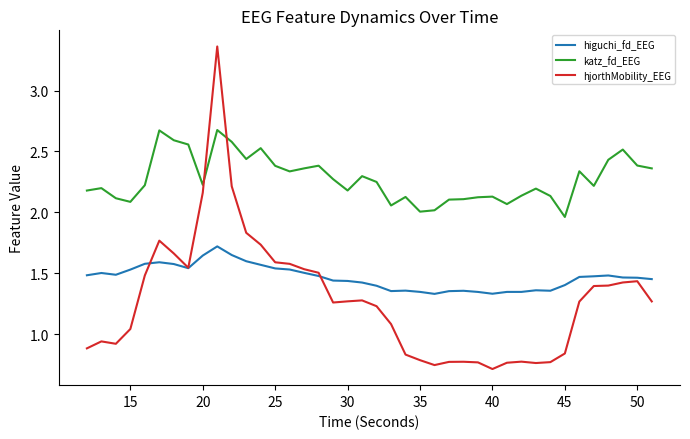

True or false: hjorthMobility_EEG and katz_fd_EEG intersect in this chart.

True